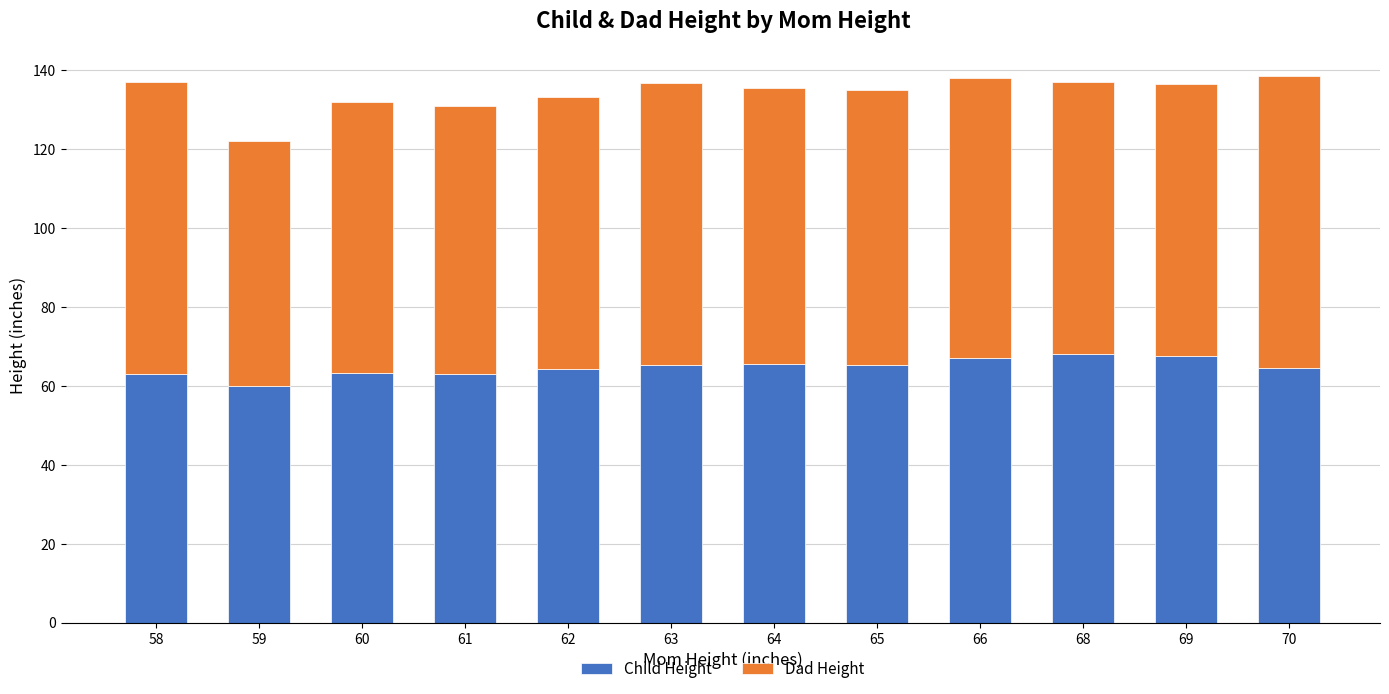

What is the total value across all series at 63?

136.7